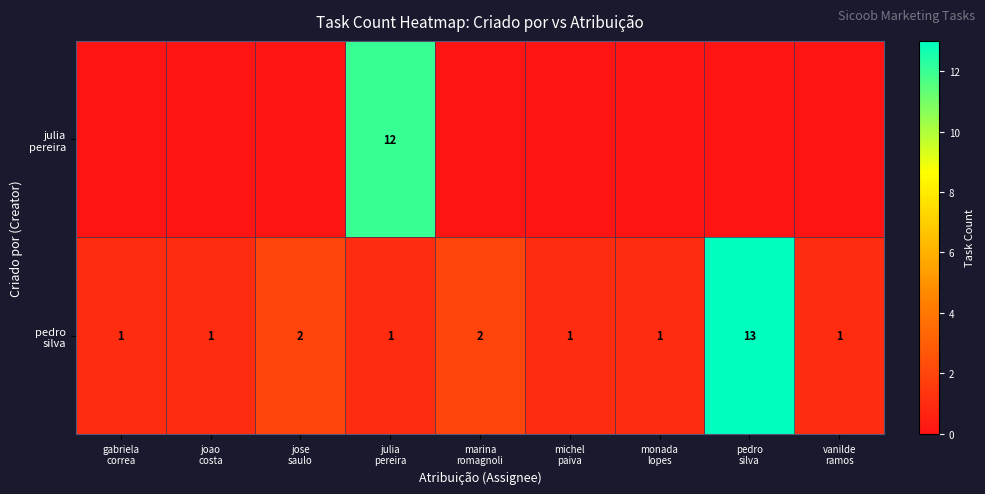

Reading right to left, list all the values displayed in this chart.

row_0: 0	0	0	0	0	12	0	0	0
row_1: 1	13	1	1	2	1	2	1	1